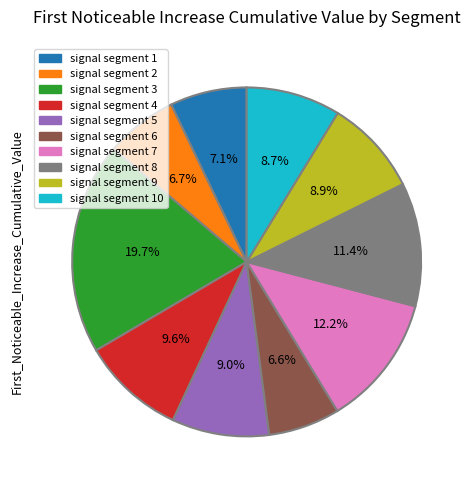

Is there a majority slice in this chart?

No